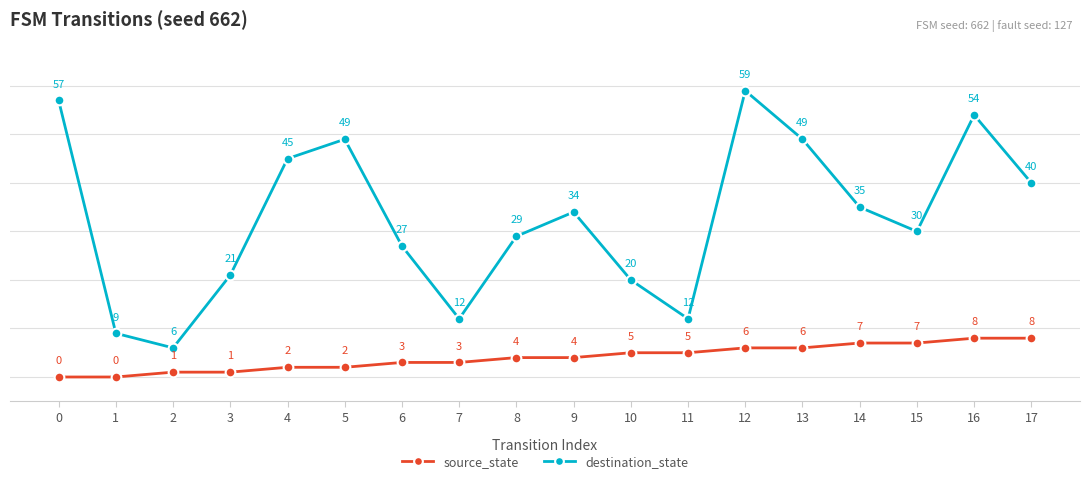

What is the value of the source_state point at the 11th from the left?

5